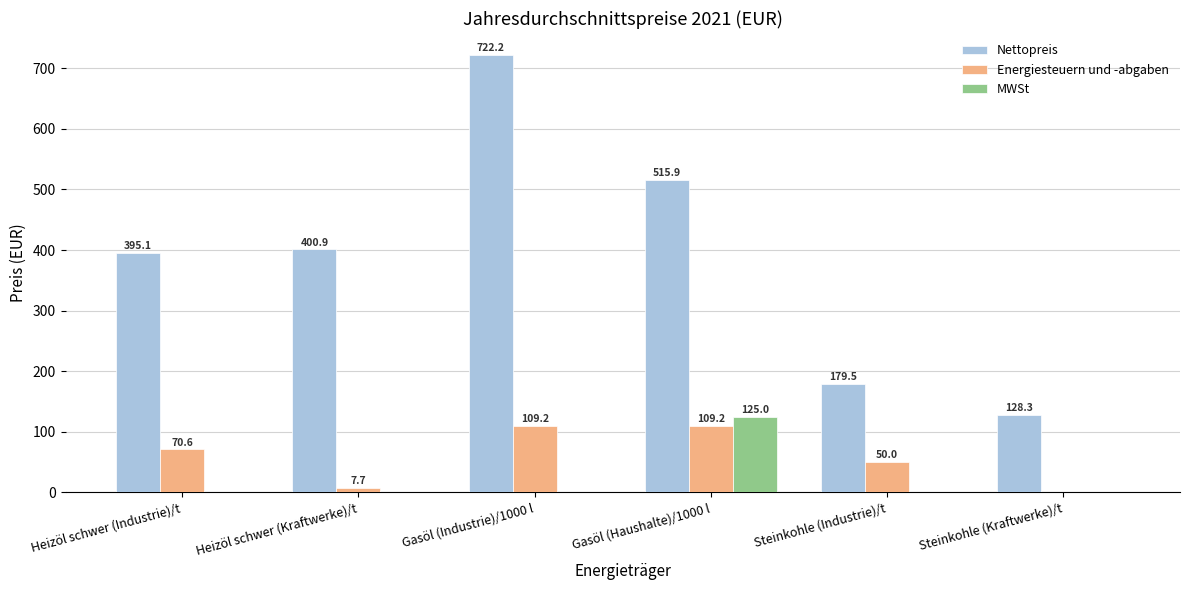

Is the value of Nettopreis at Gasöl (Industrie)/1000 l greater than the value of Energiesteuern und -abgaben at Steinkohle (Industrie)/t?

Yes